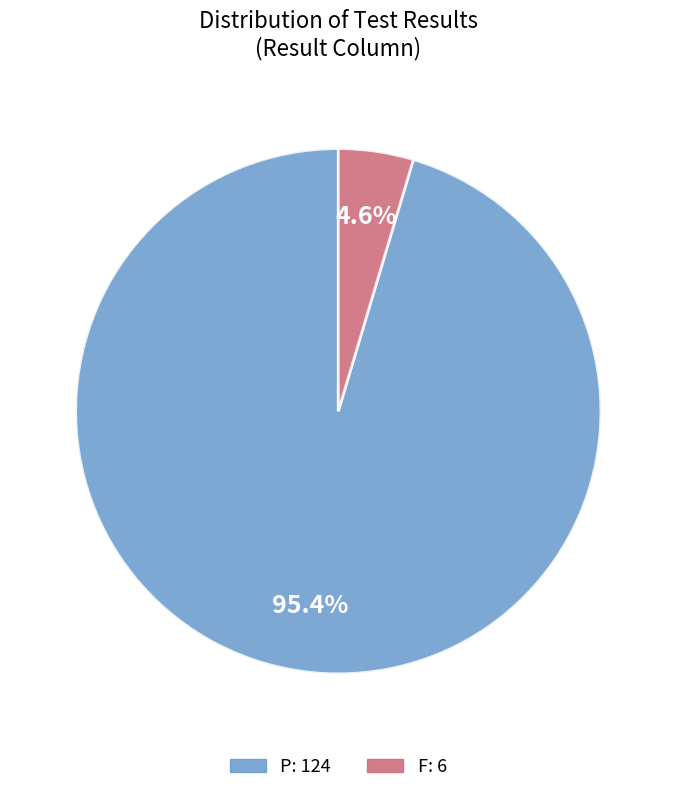

Is it true that P is 95% of the pie?

True